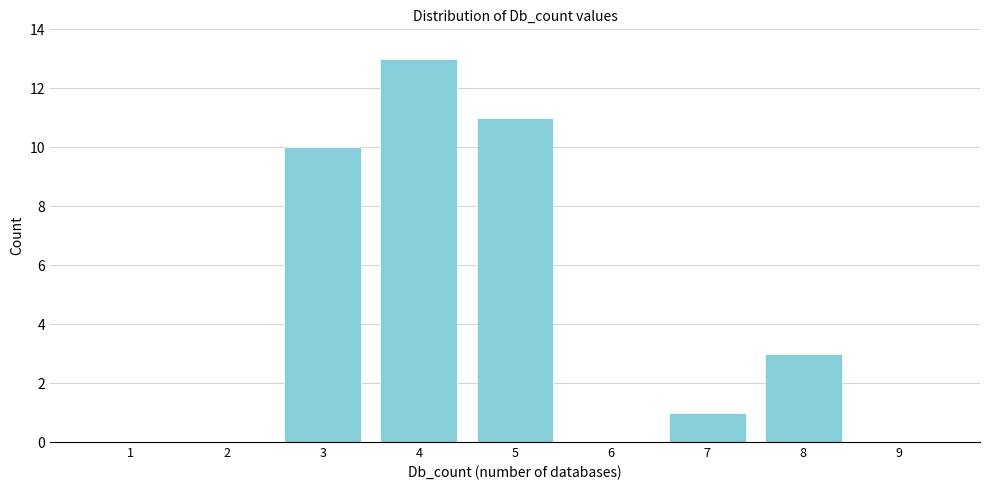

Reading right to left, list all the values displayed in this chart.

9=0	8=3	7=1	6=0	5=11	4=13	3=10	2=0	1=0